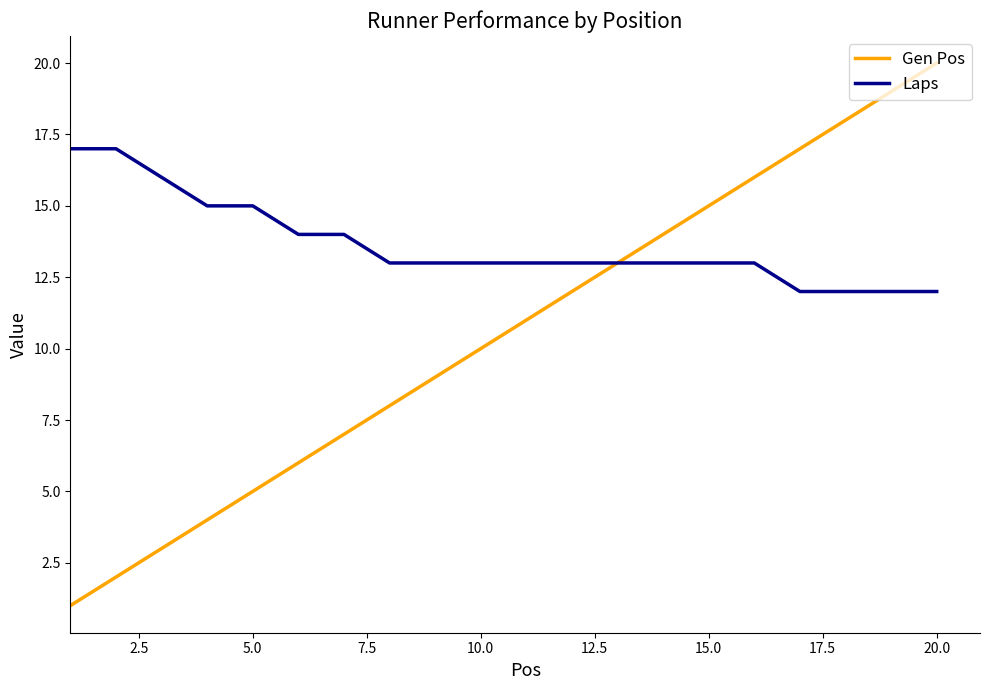

What is the maximum value for Laps?

17